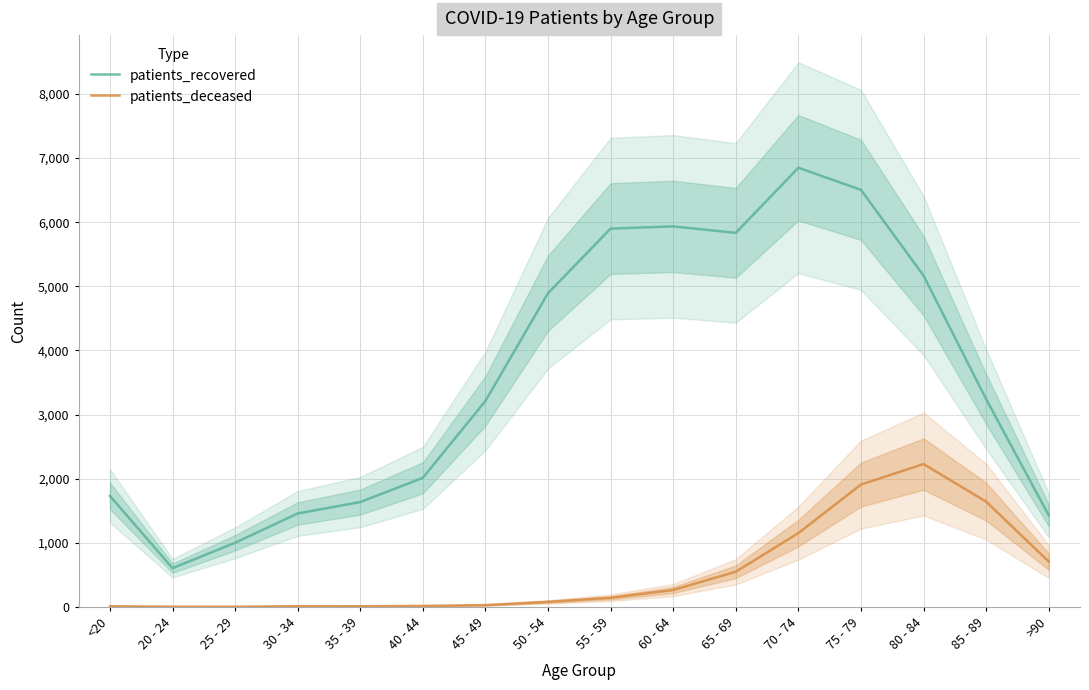

Is this an area chart (filled region under the line)?

No